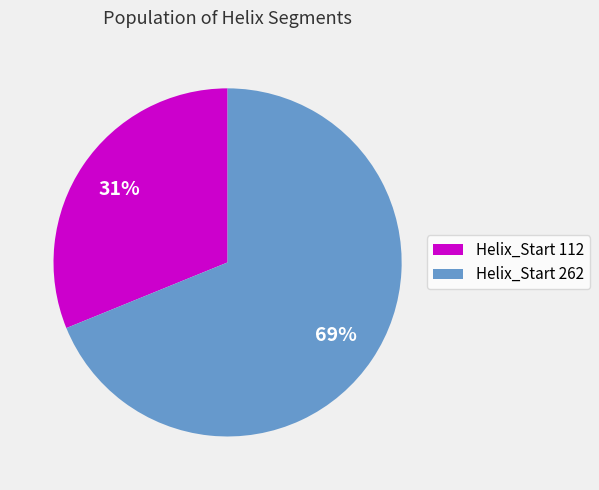

To the nearest percent, what percentage of the pie is Helix_Start 112?

31%